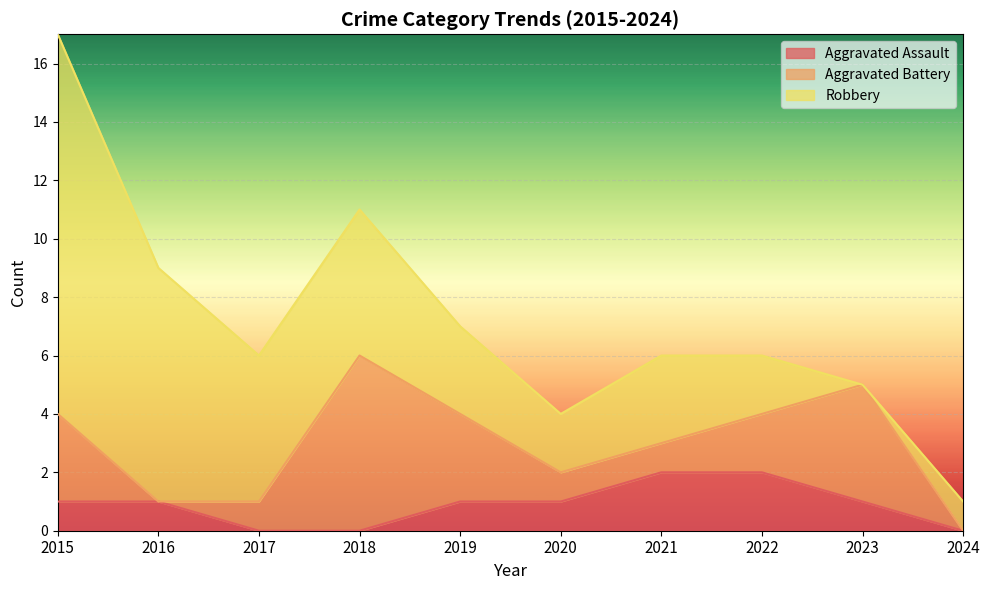

Which series has the largest total across all categories?

Robbery